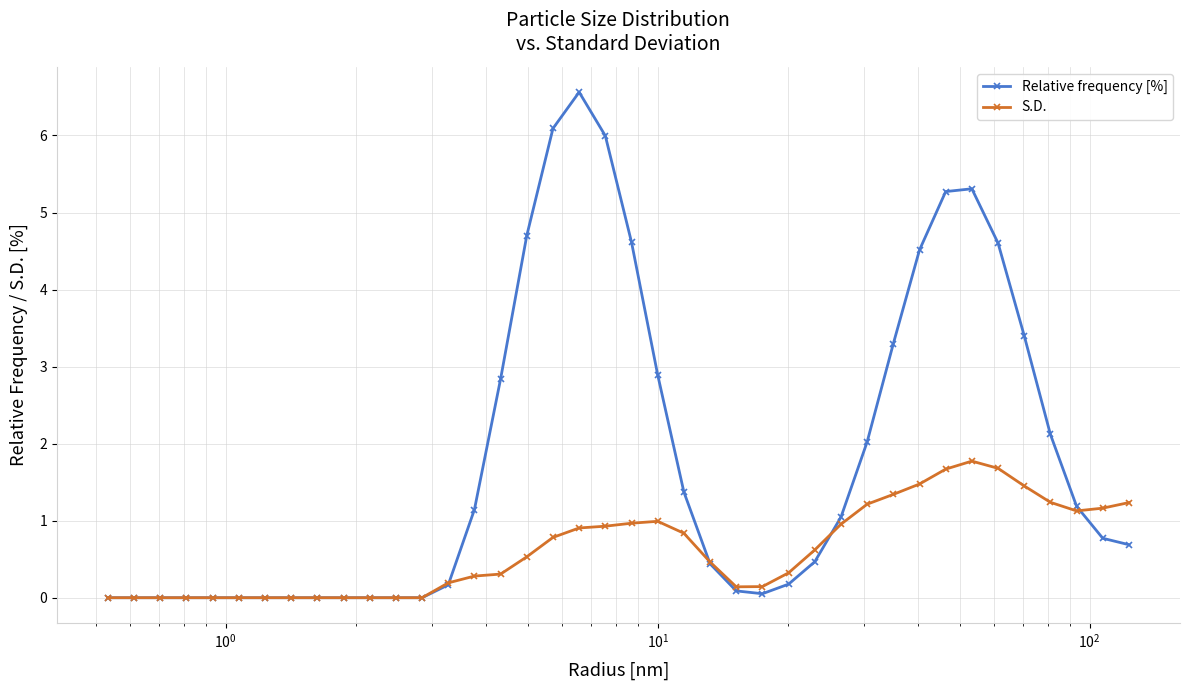

Which series has the largest total across all categories?

Relative frequency [%]